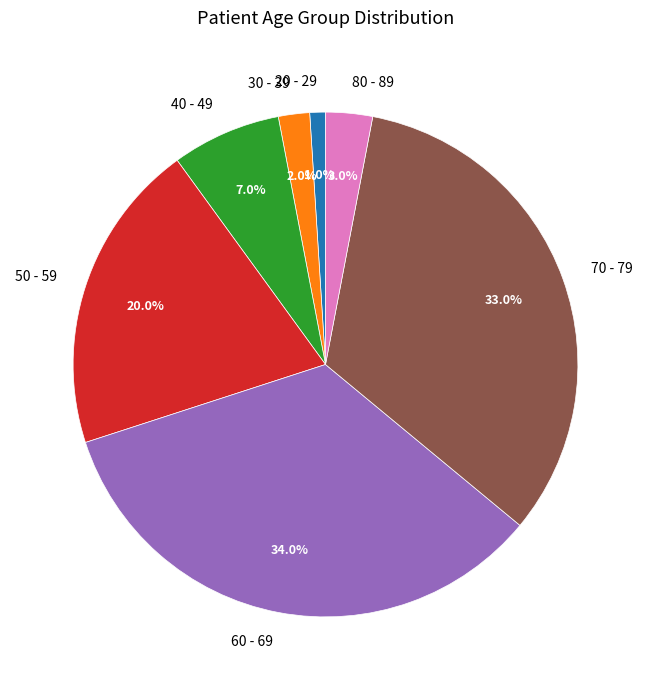

To the nearest percent, what is the difference between the 40 - 49 and 50 - 59 slice percentages?

13%